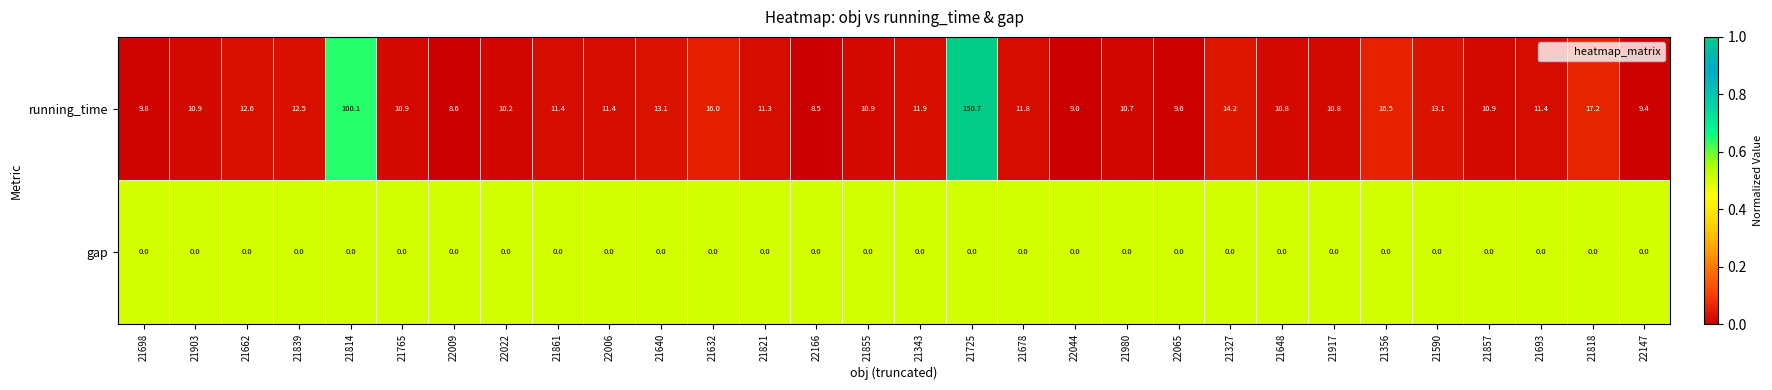

Rank the series by their average value, from lowest to highest.

gap, running_time